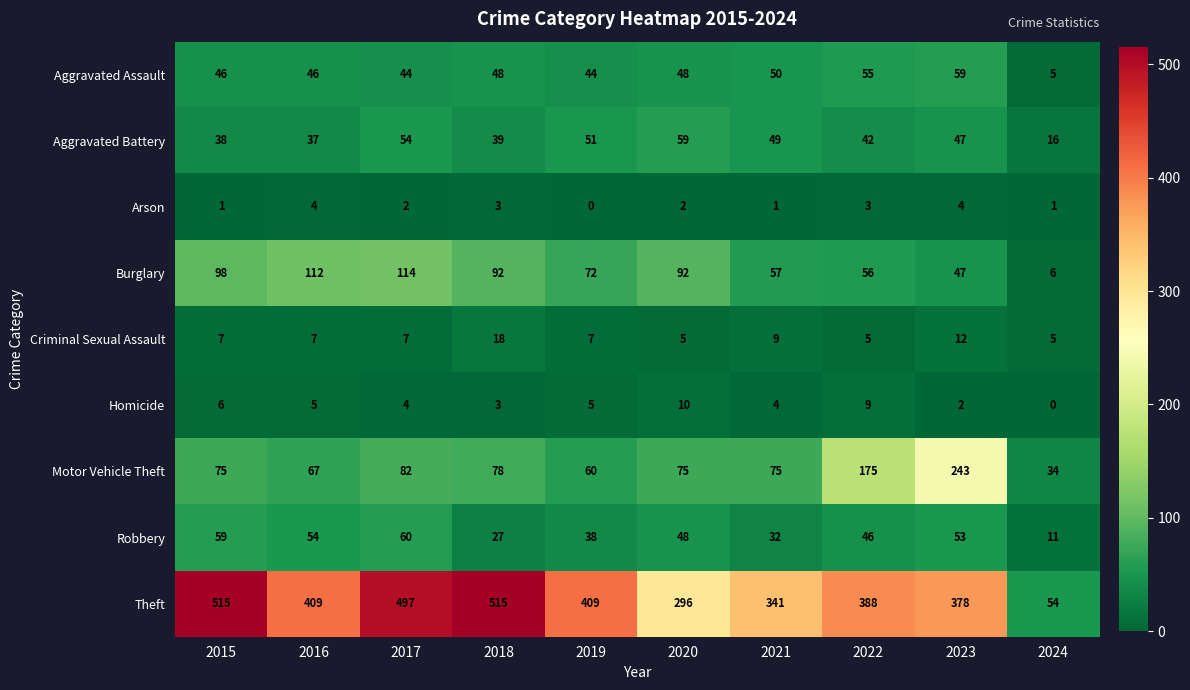

Rank the series at 2022 from lowest to highest value.

Arson, Criminal Sexual Assault, Homicide, Aggravated Battery, Robbery, Aggravated Assault, Burglary, Motor Vehicle Theft, Theft